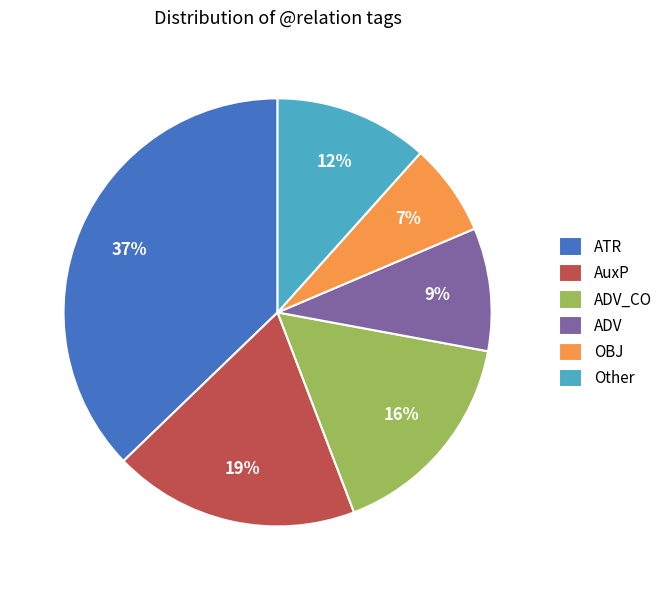

True or false: OBJ accounts for 19% of the total.

False